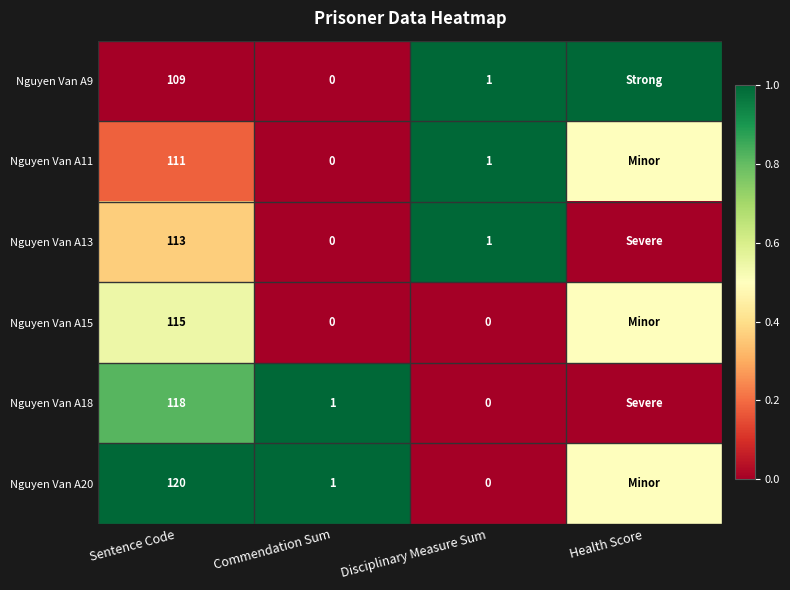

What is the difference between the highest and lowest values at Disciplinary Measure Sum?

1.0